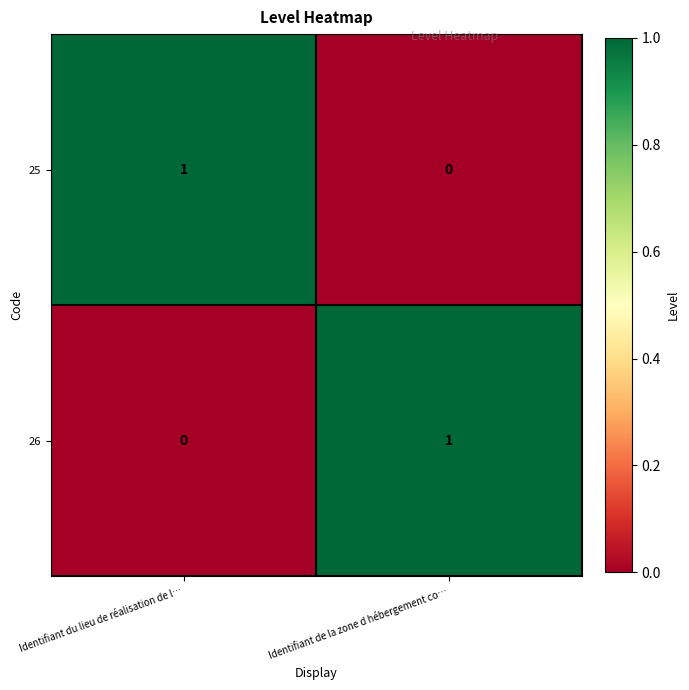

Where is 25 nearest to the value 0?

Identifiant de la zone d hébergement co…